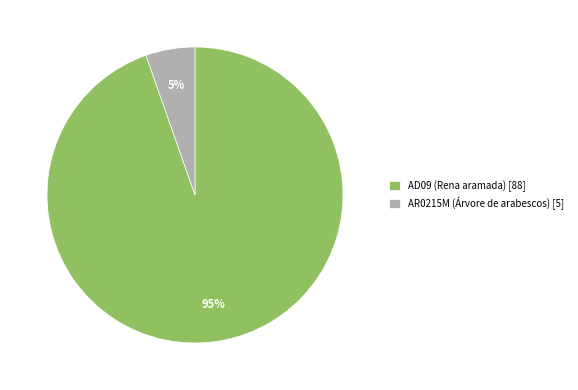

What is the largest slice in the pie chart?

AD09 (Rena aramada)